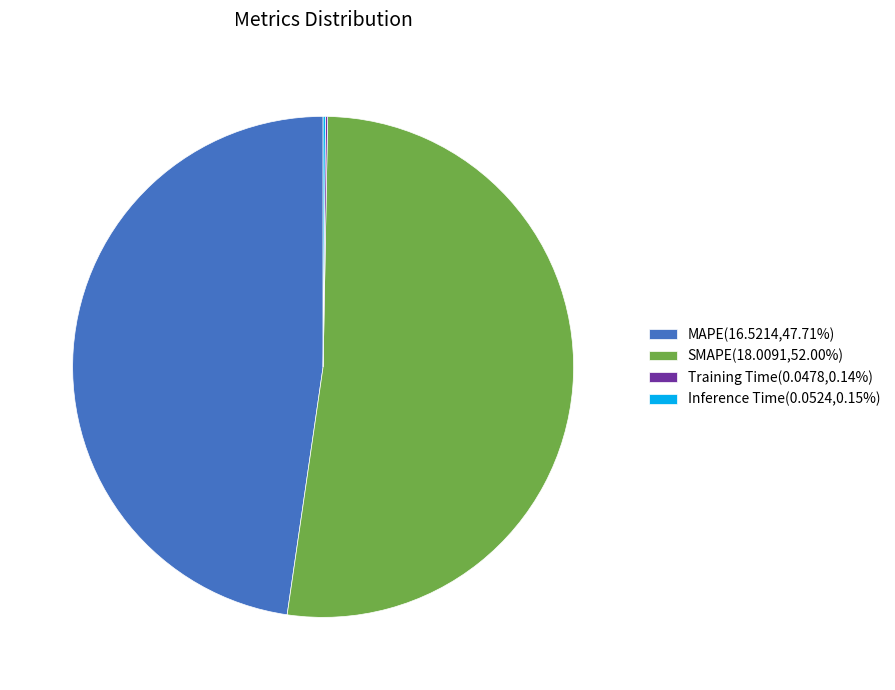

Is SMAPE(18.0091,52.00%) the majority of the pie?

Yes